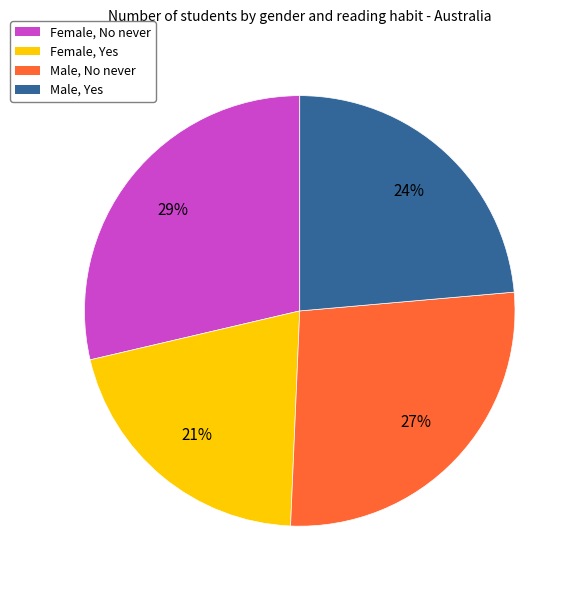

To the nearest percent, what is the difference between the largest and smallest slice percentages?

8%